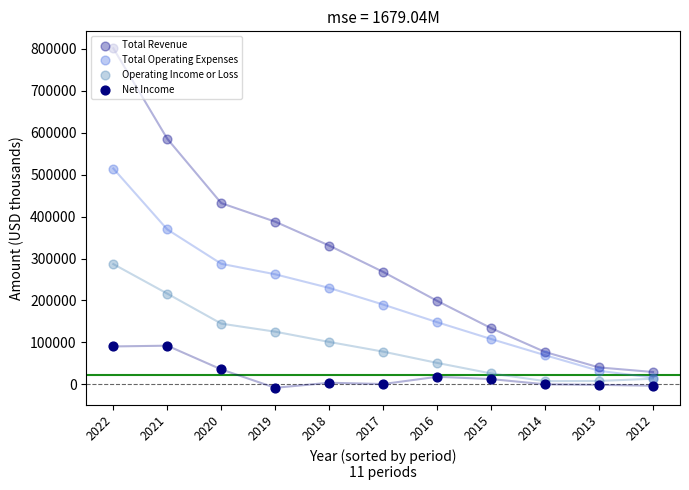

Which series has the largest total across all categories?

Total Revenue